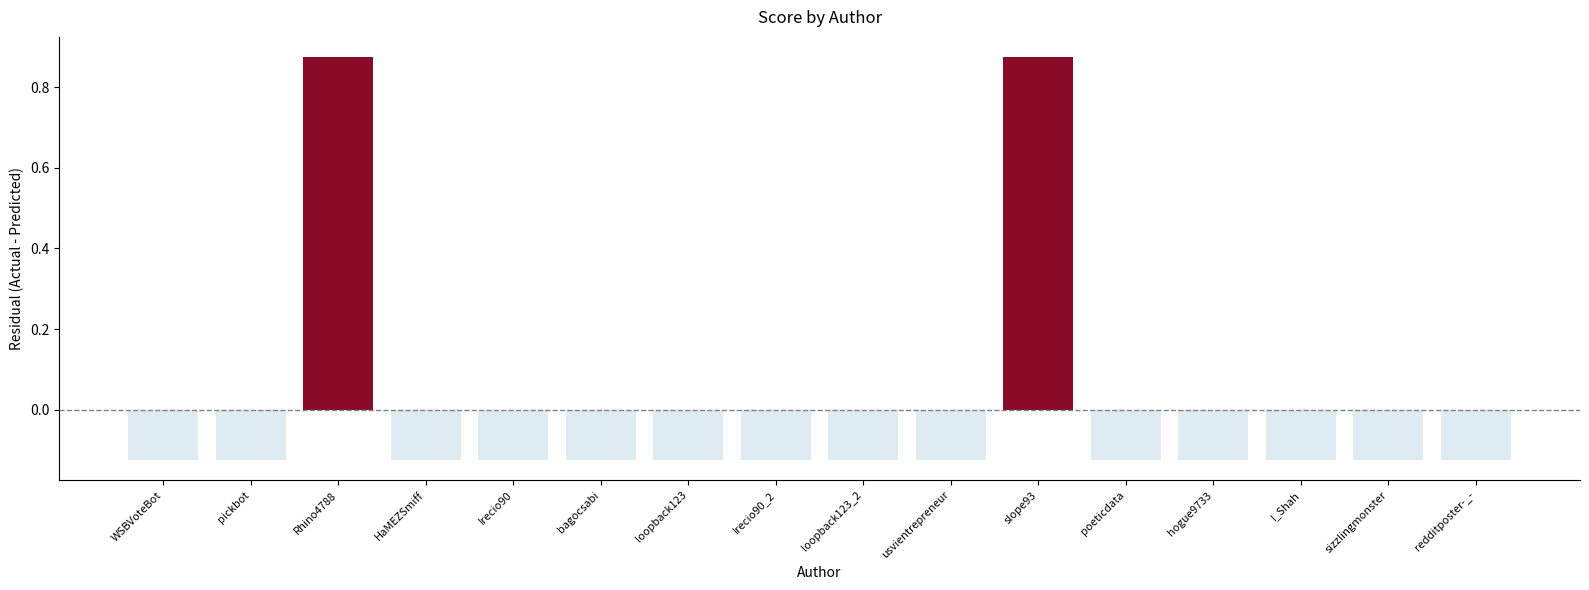

The chart shows a value of 1.5 at slope93. True or false?

False